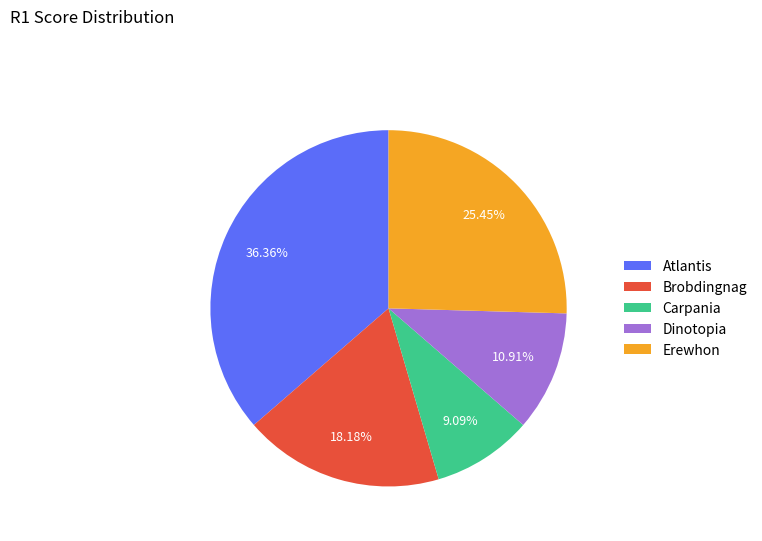

Which slice is the smallest?

Carpania